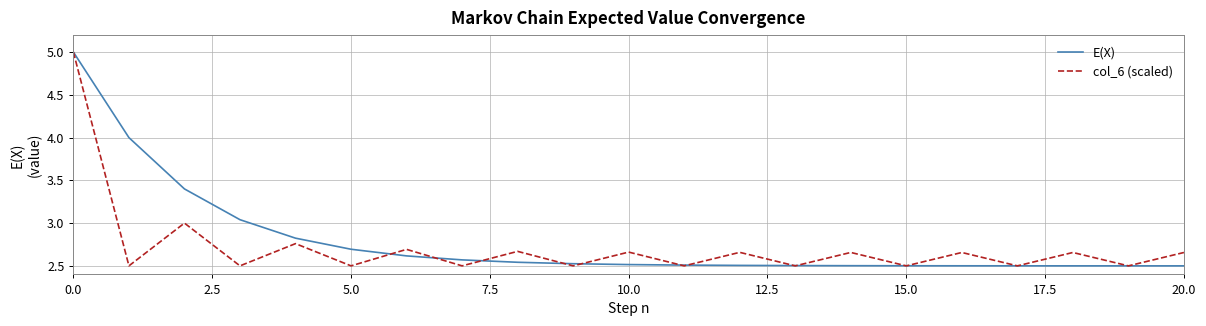

Rank the series by their average value, from lowest to highest.

col_6 (scaled), E(X)